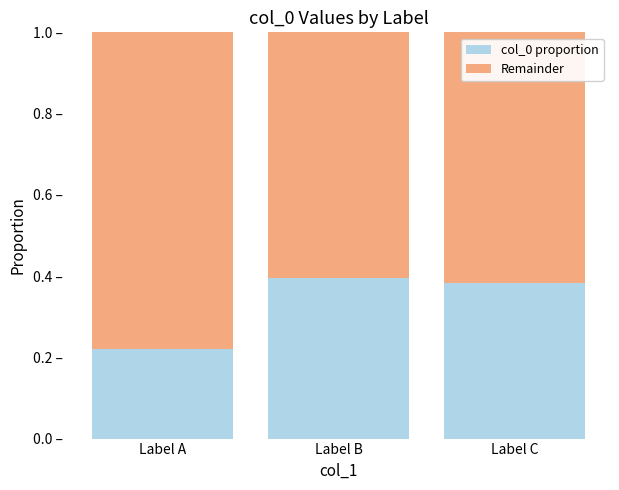

What value does the col_0 proportion series have at Label B?

0.4